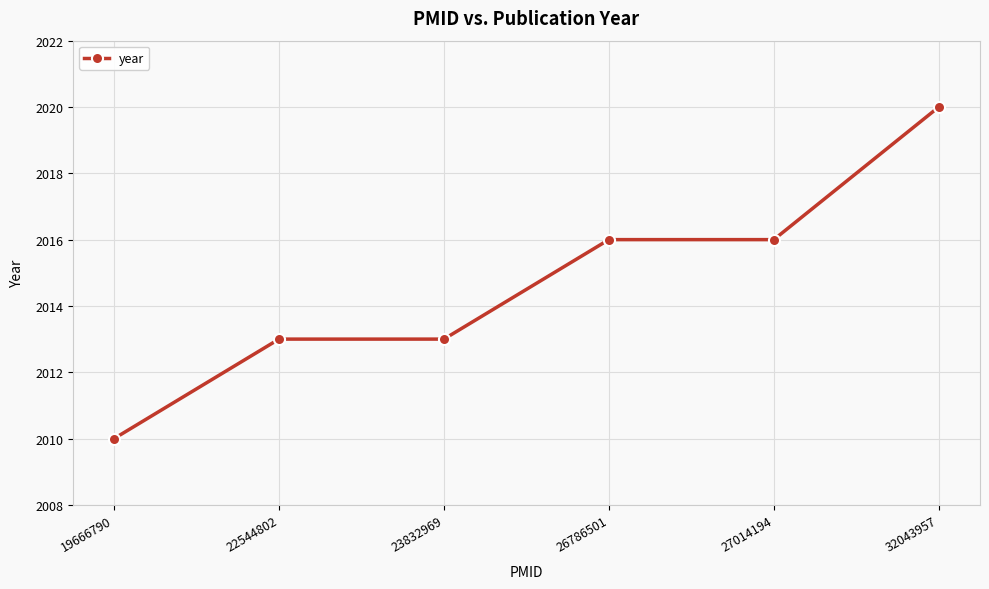

Reading right to left, extract all data points from this chart.

32043957=2020	27014194=2016	26786501=2016	23832969=2013	22544802=2013	19666790=2010